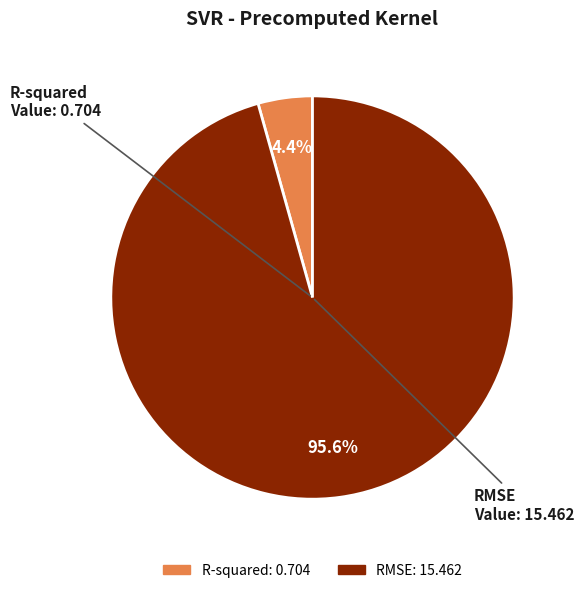

Does any single category account for the majority?

Yes